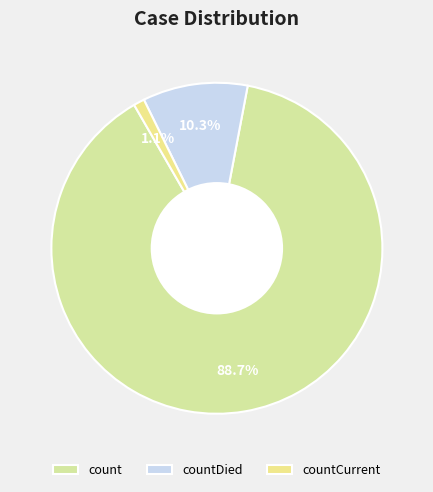

True or false: countCurrent accounts for 1% of the total.

True